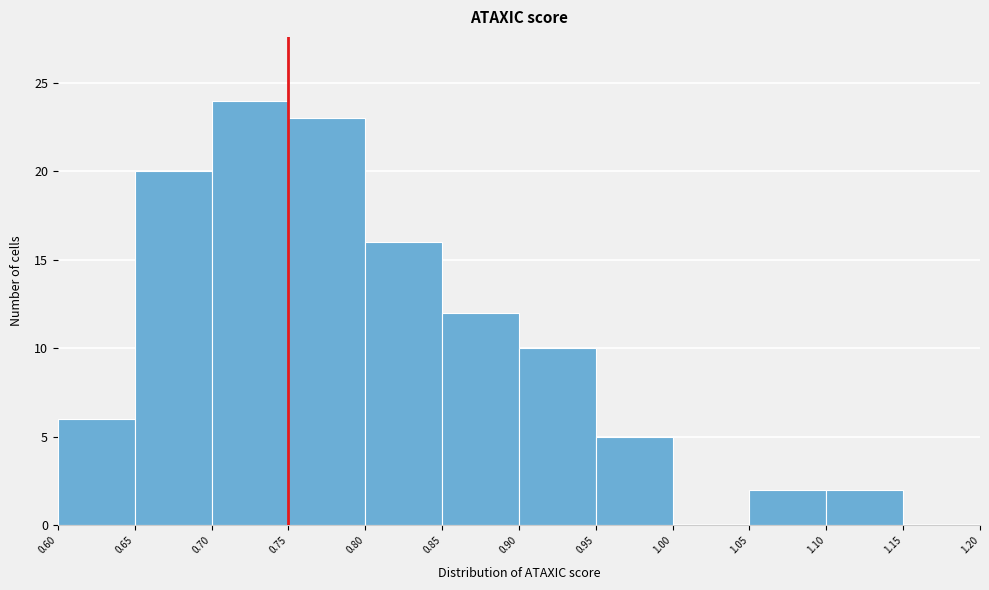

Which range on the x-axis has the tallest bar?

0.70 to 0.75